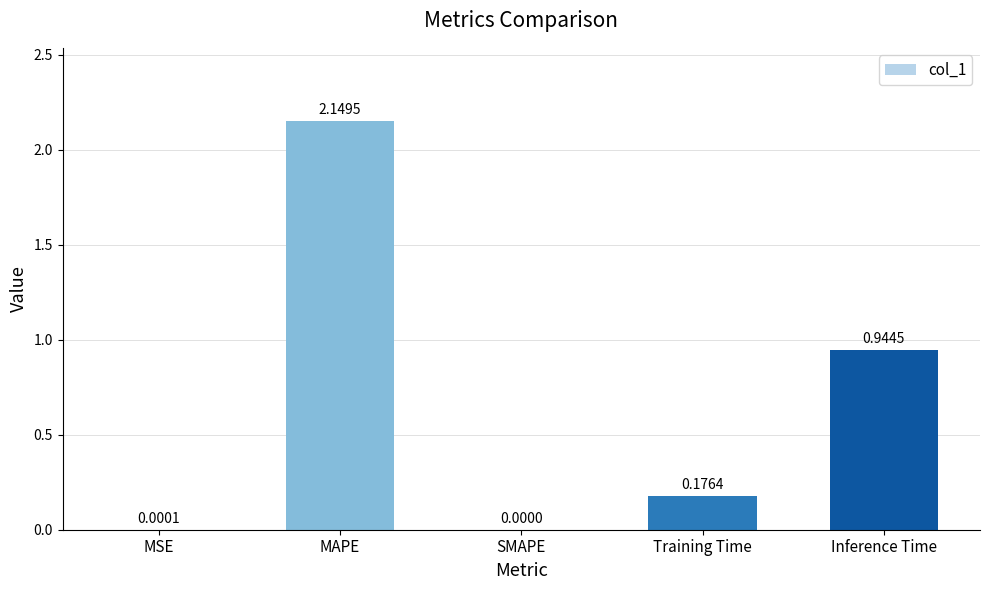

The value at MSE is 0.0. True or false?

True